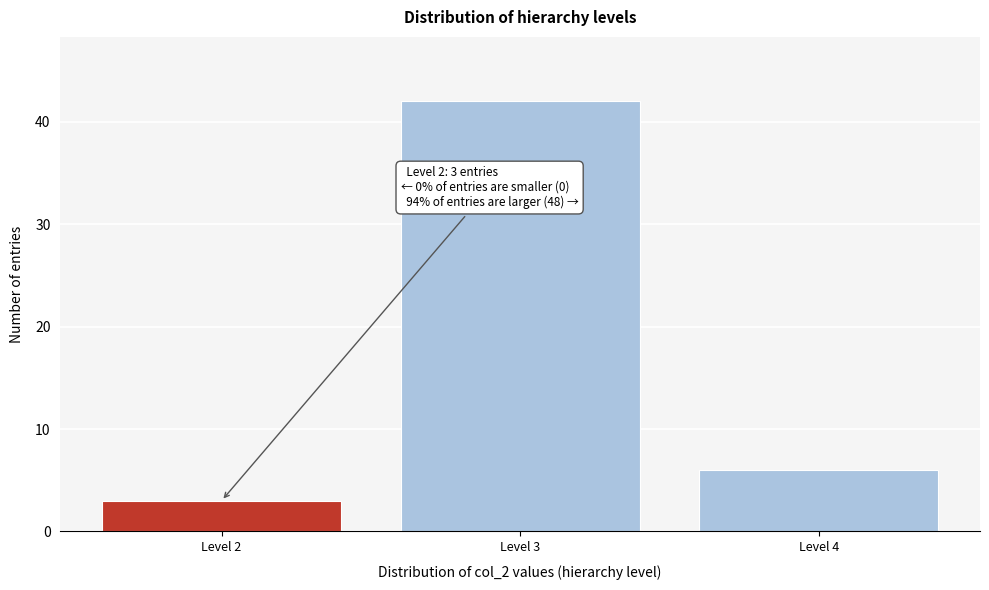

Reading right to left, what are all the values shown in this chart?

Level 4=6	Level 3=42	Level 2=3